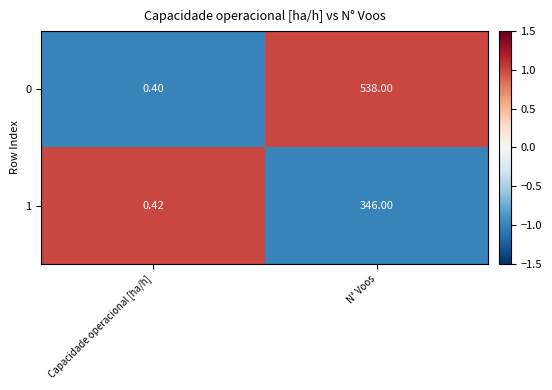

What is the greatest value displayed?

538.0